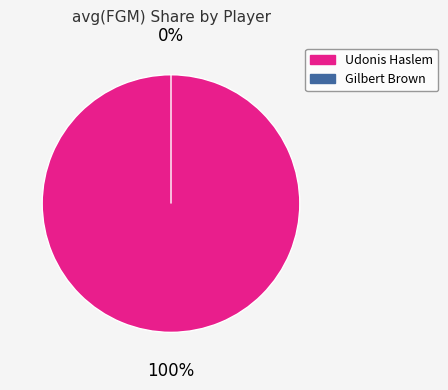

What is the smallest slice in the pie chart?

Gilbert Brown